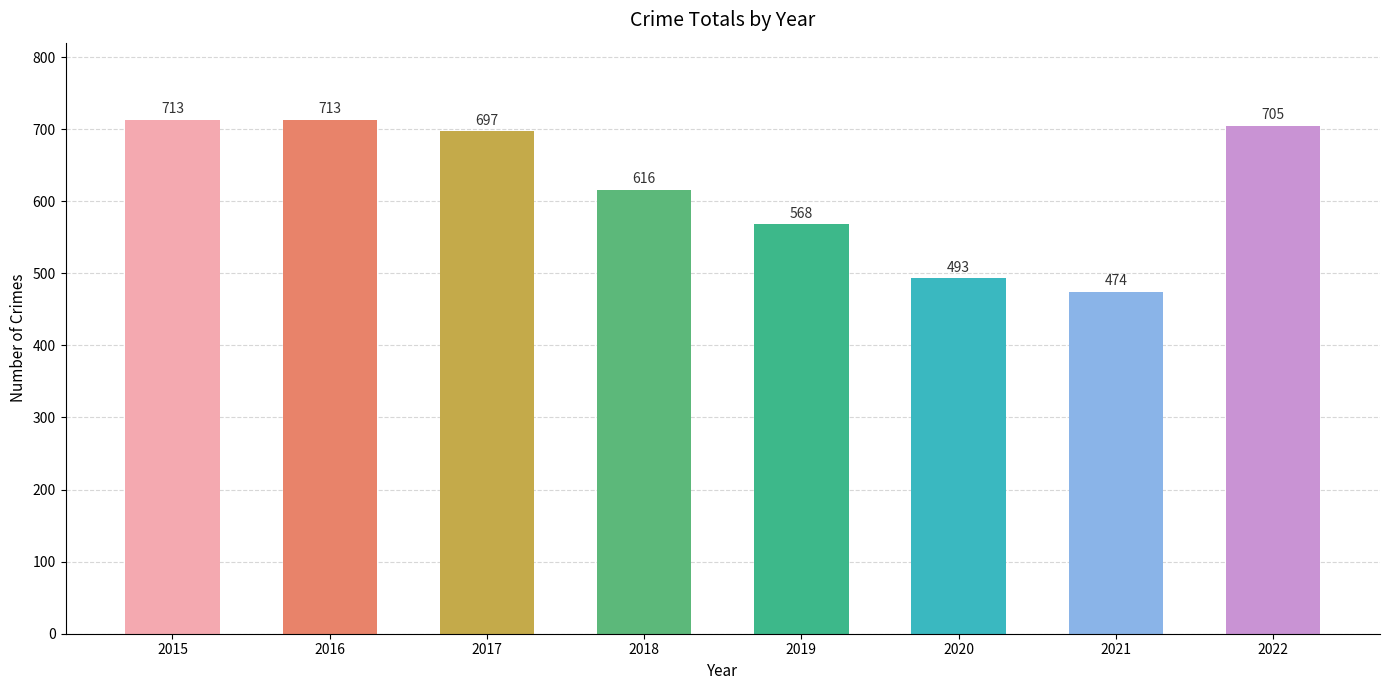

True or false: the data shows 616 at 2018.

True